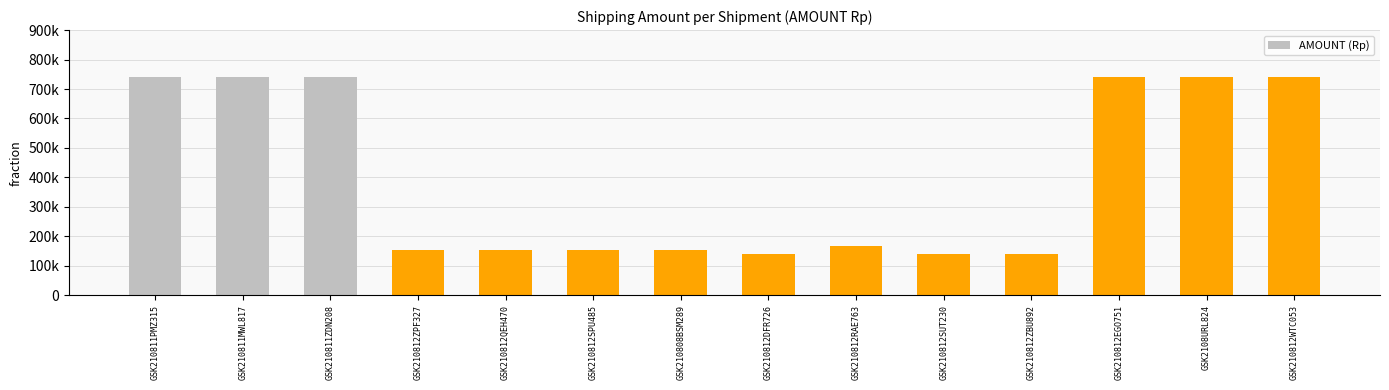

What is the smallest value displayed?

140000